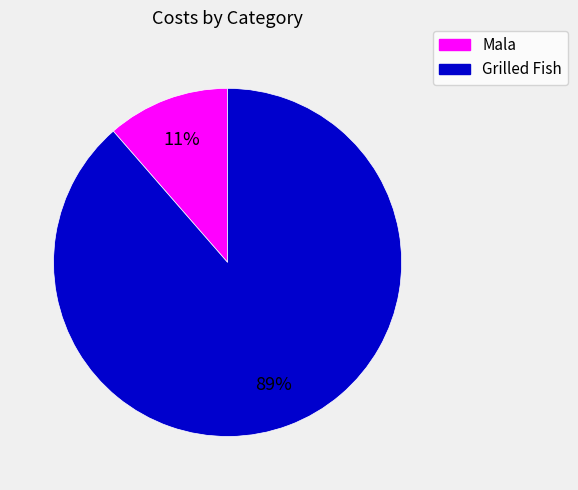

To the nearest percent, what portion does Grilled Fish represent?

89%